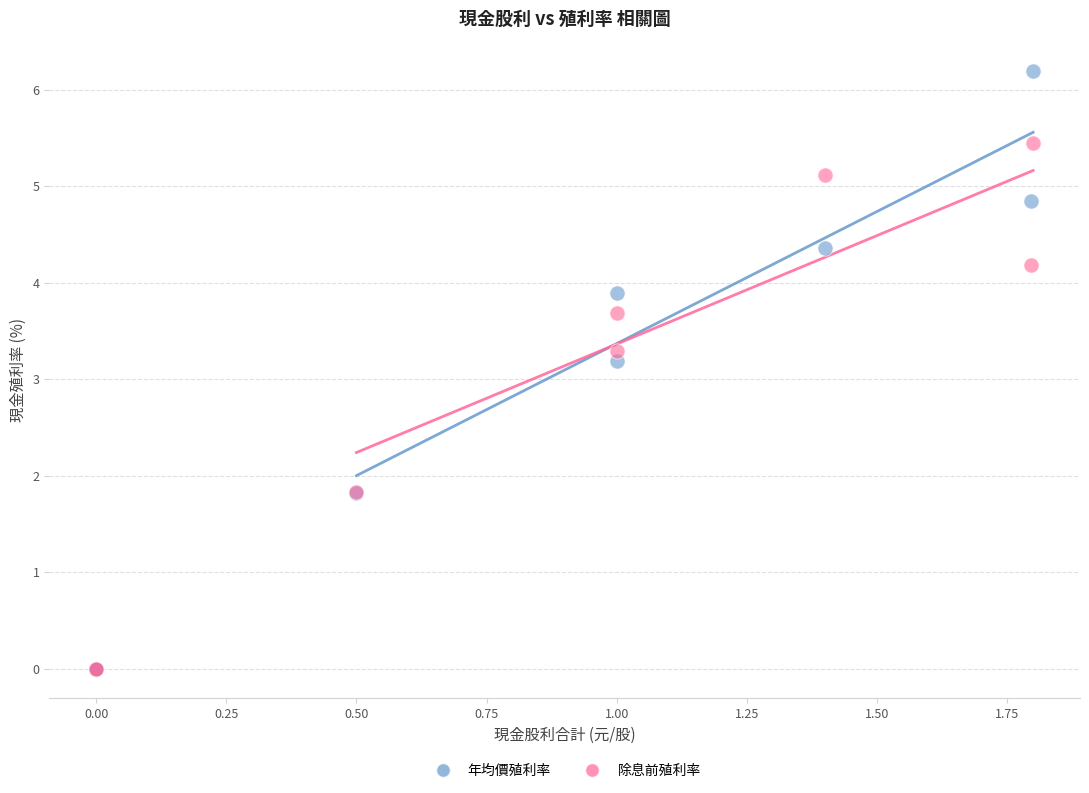

Across all series, what Y value is closest to 3?

3.2